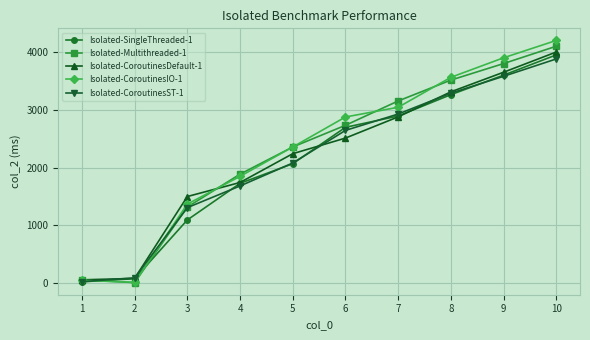

What is the sum of the Isolated-CoroutinesST-1 values at 2 and 10?

3973